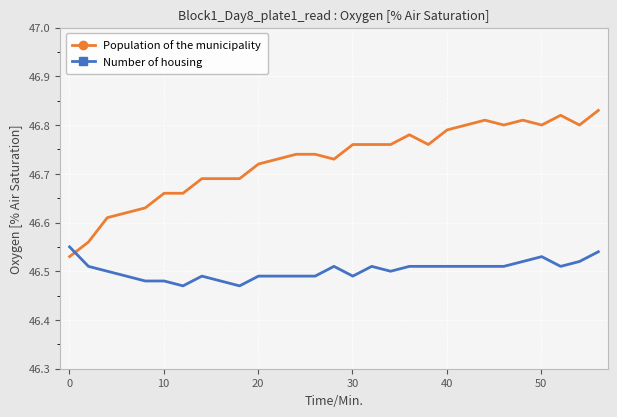

How many lines are shown in the chart?

2